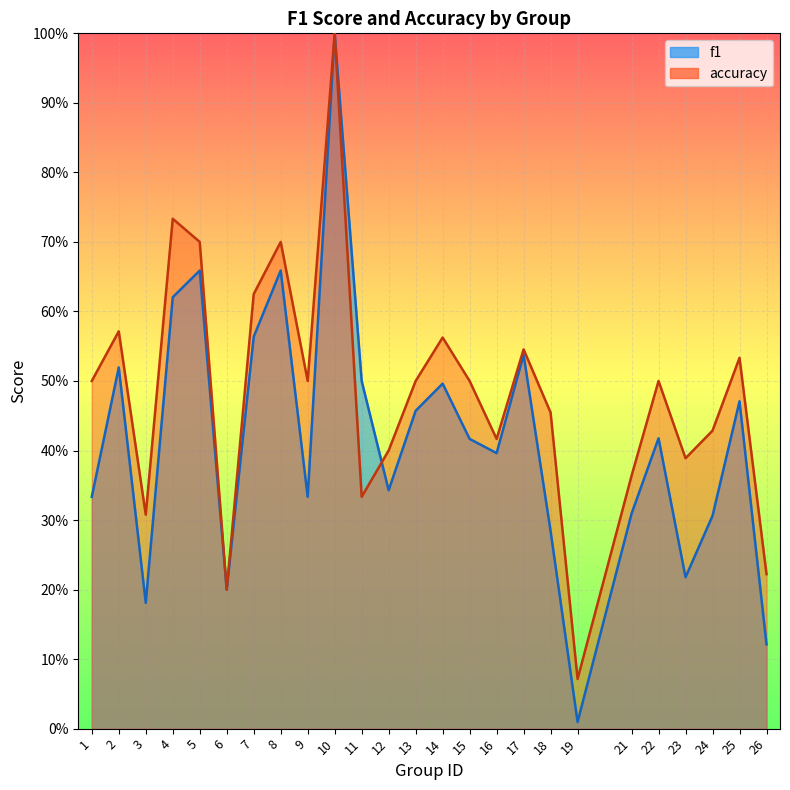

How many series are shown in this chart?

2